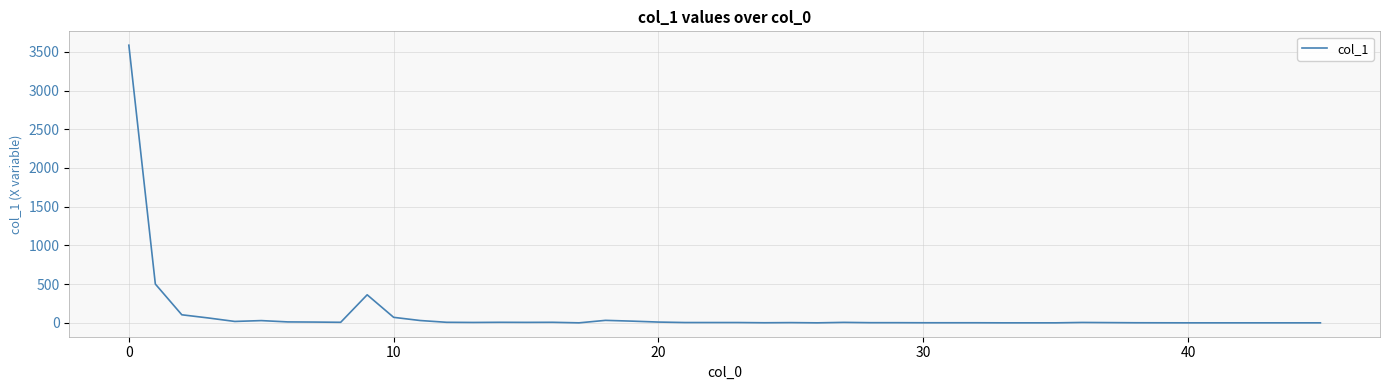

What is the difference between the maximum and minimum values?

3584